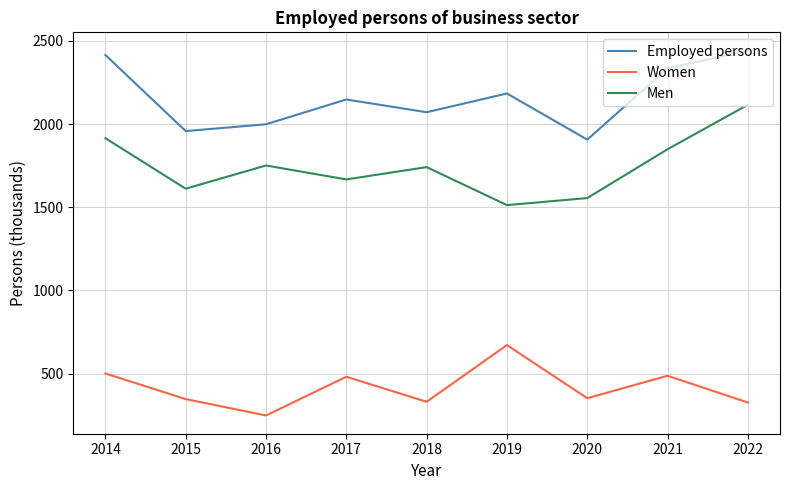

The Men series shows 3420.0 at 2022. True or false?

False